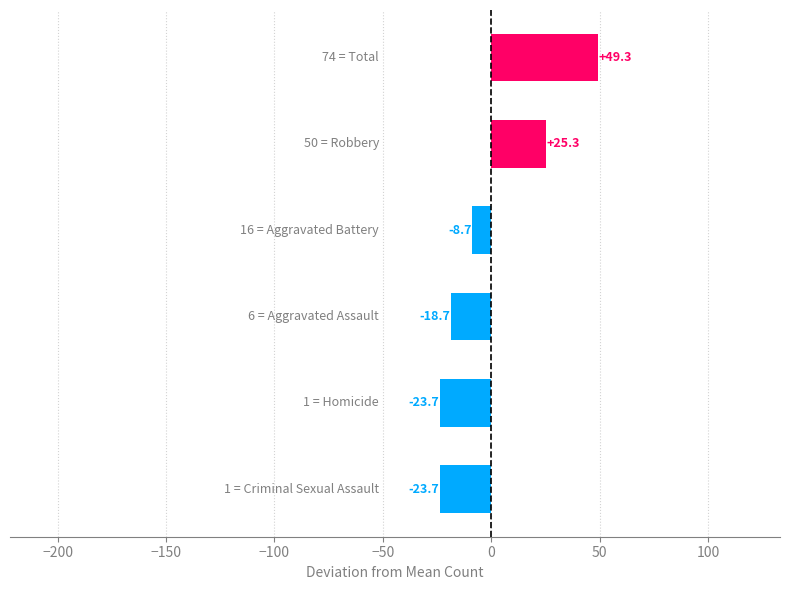

What is the minimum value shown in the chart?

-23.7